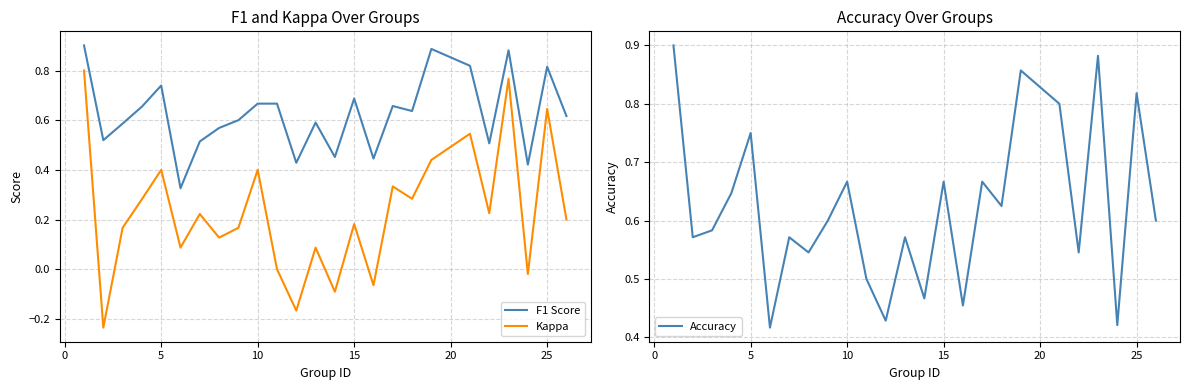

What is the value of the F1 Score point at the 19th from the left?

0.9